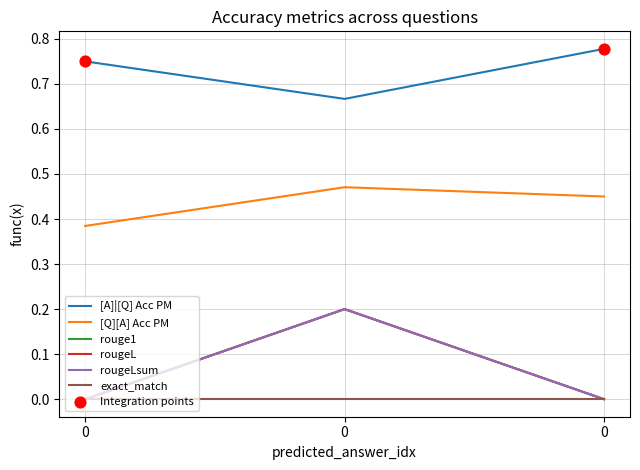

Does the chart have visible grid lines?

Yes